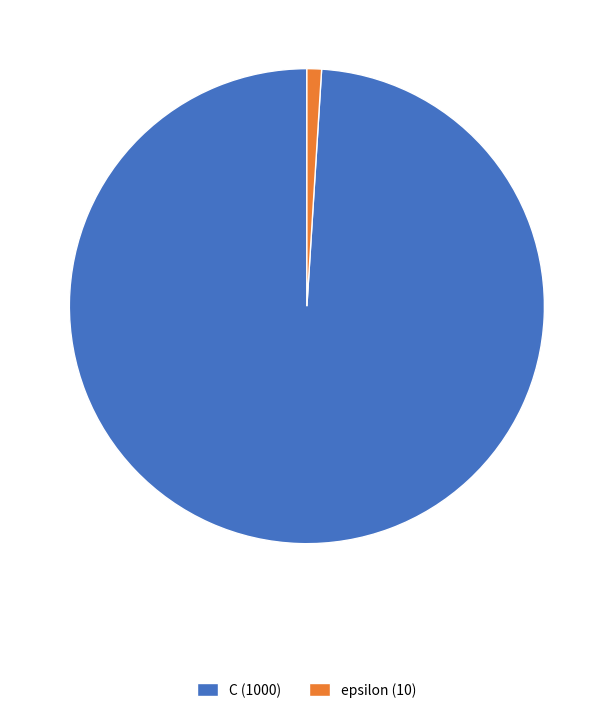

Does any single category account for the majority?

Yes